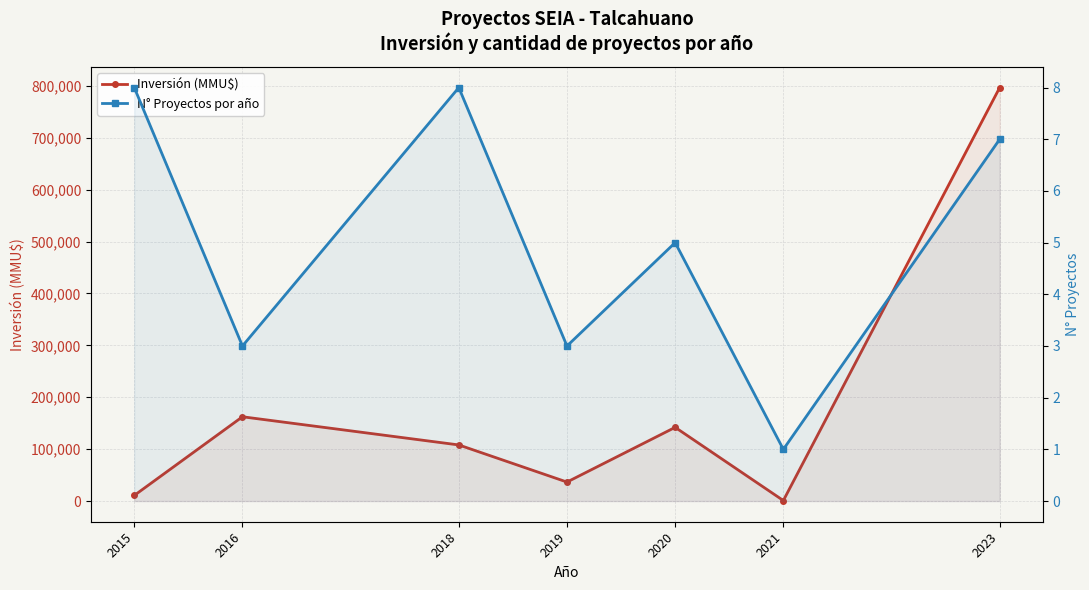

At 2019, list the series in order from smallest to largest.

N° Proyectos por año, Inversión (MMU$)